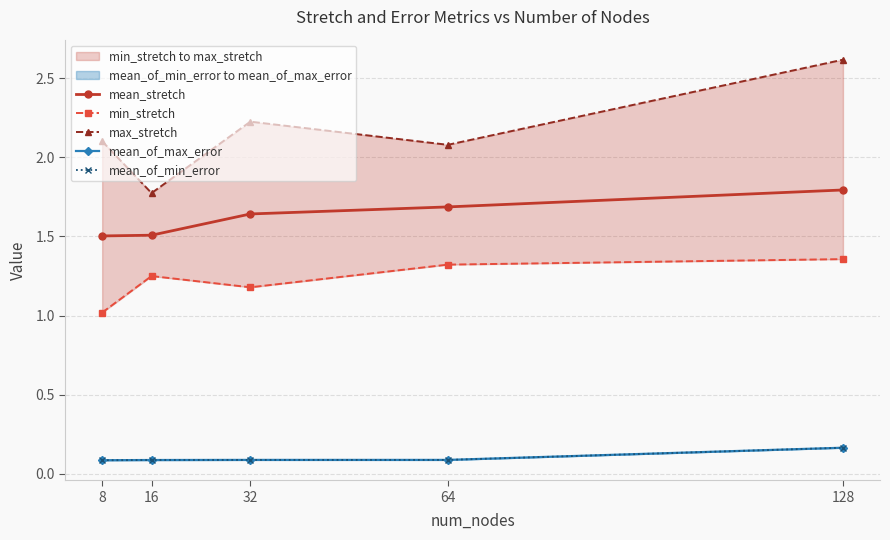

Reading left to right, what are all the values shown in this chart?

mean_stretch: 1.5	1.5	1.6	1.7	1.8
min_stretch: 1.0	1.2	1.2	1.3	1.4
max_stretch: 2.1	1.8	2.2	2.1	2.6
mean_of_max_error: 0.1	0.1	0.1	0.1	0.2
mean_of_min_error: 0.1	0.1	0.1	0.1	0.2